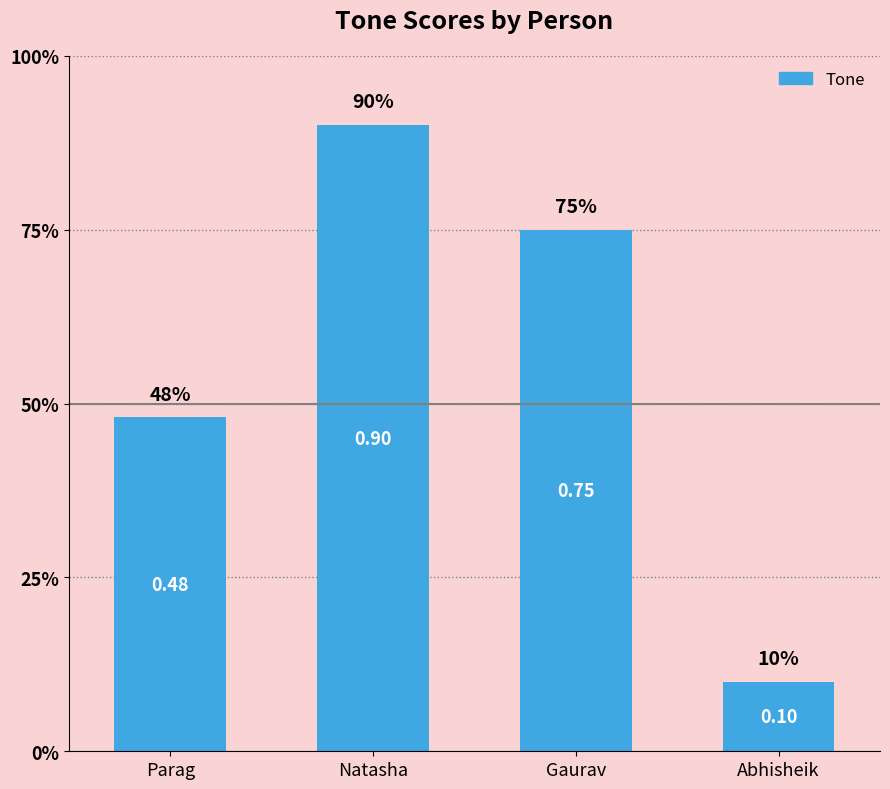

At which category does the chart reach its minimum across all series?

Abhisheik